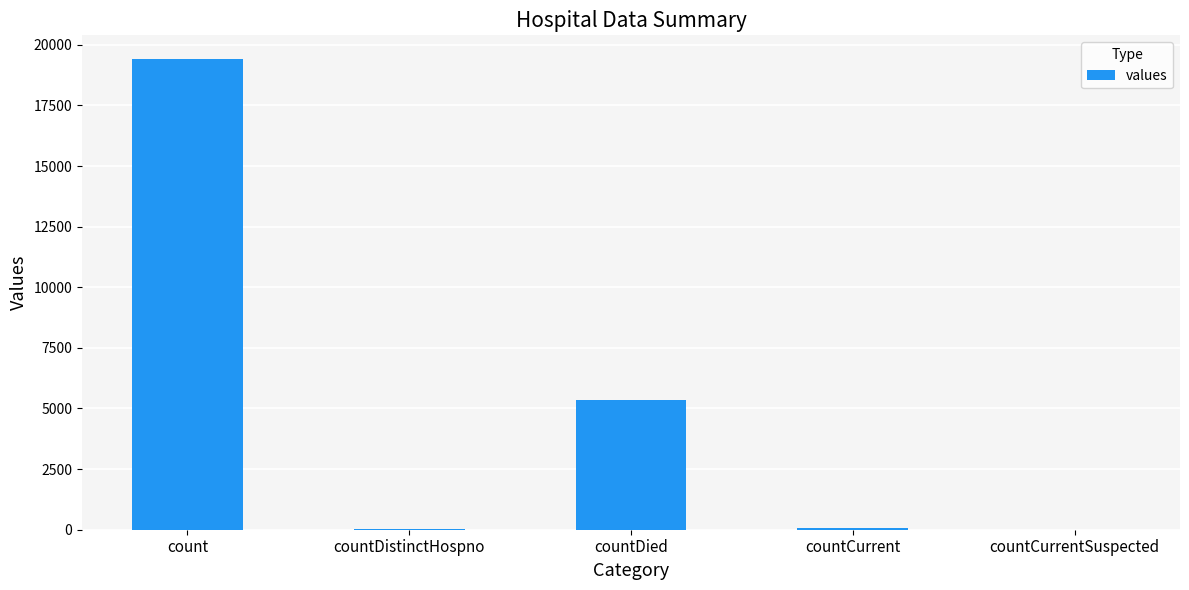

What is the greatest value displayed?

19420